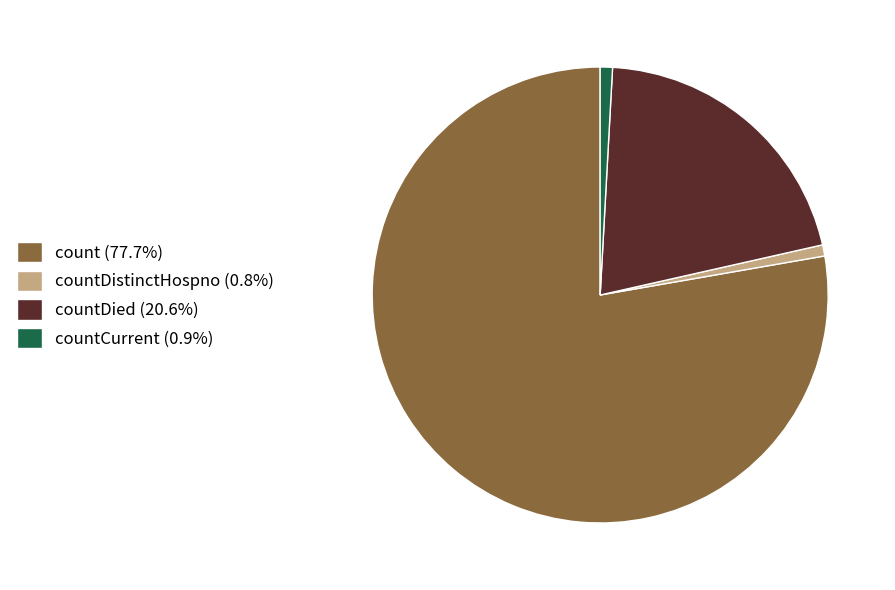

Is there any slice that represents more than half of the pie?

Yes